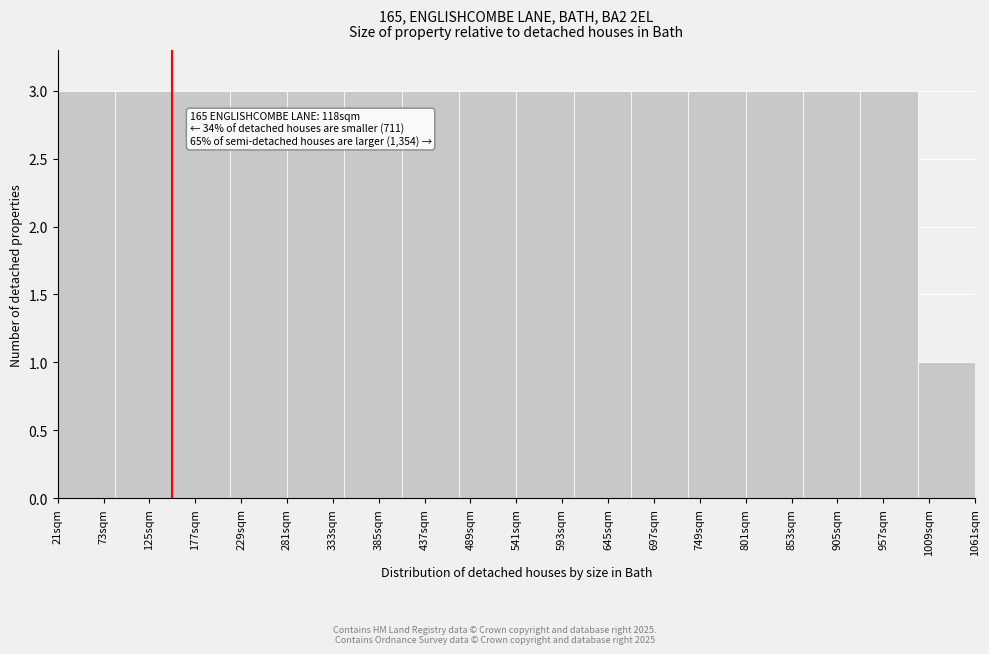

Reading left to right, transcribe all the data shown in this chart.

3	3	3	3	3	3	3	3	3	3	3	3	3	3	3	1